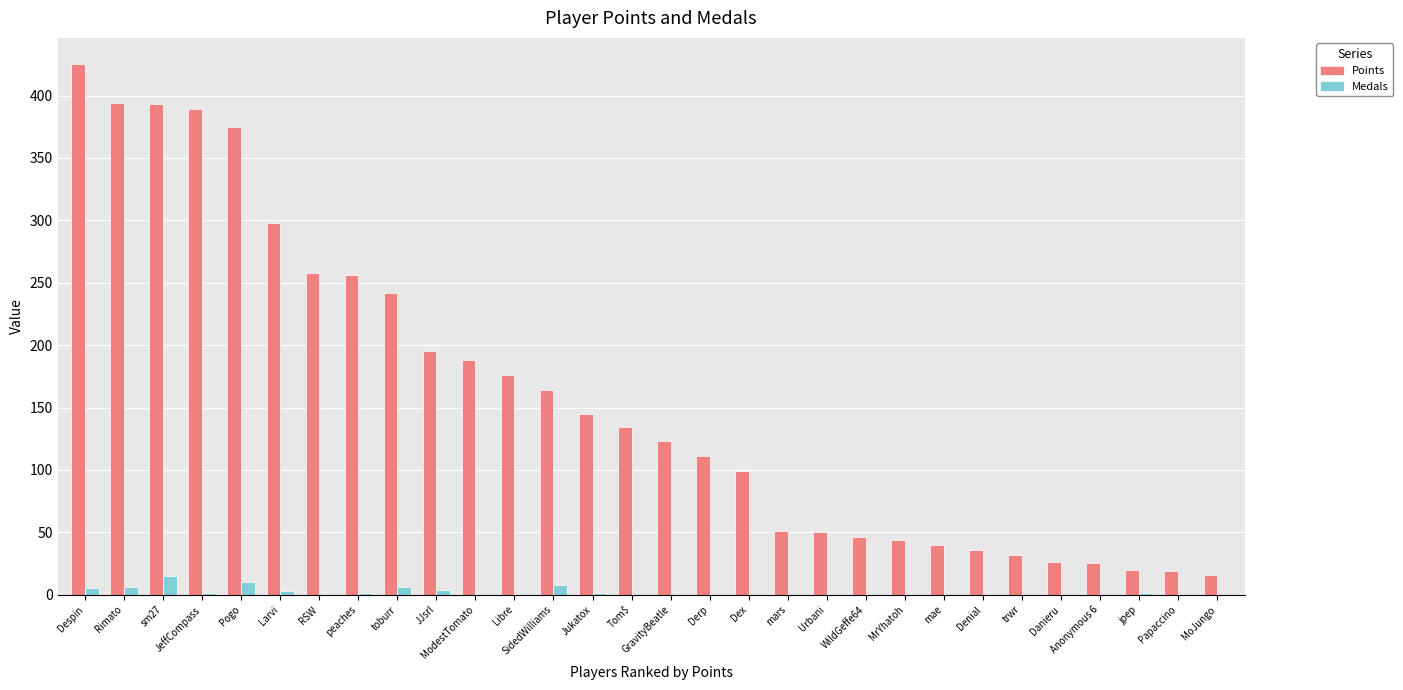

What is the maximum value shown in the chart?

425